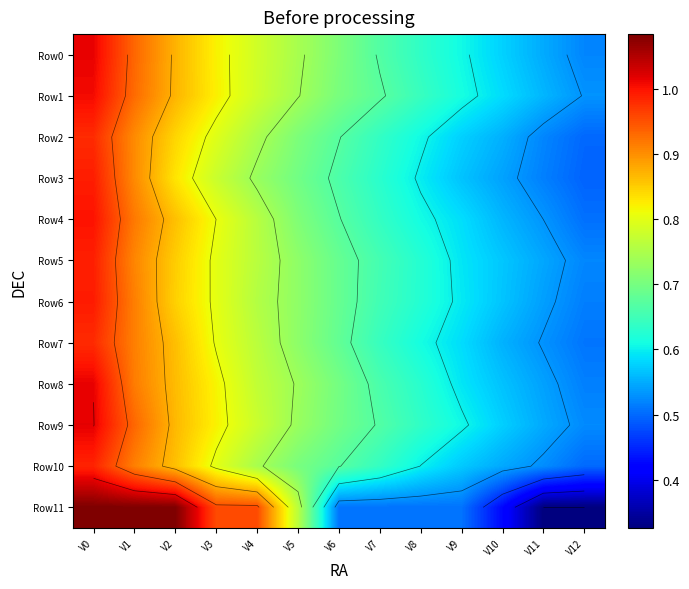

Is the value of Row10 at V3 greater than the value of Row7 at V5?

Yes